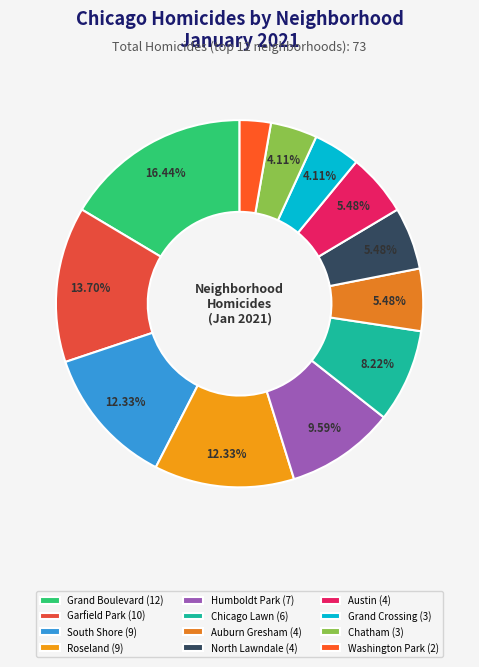

How many segments does this pie chart have?

12